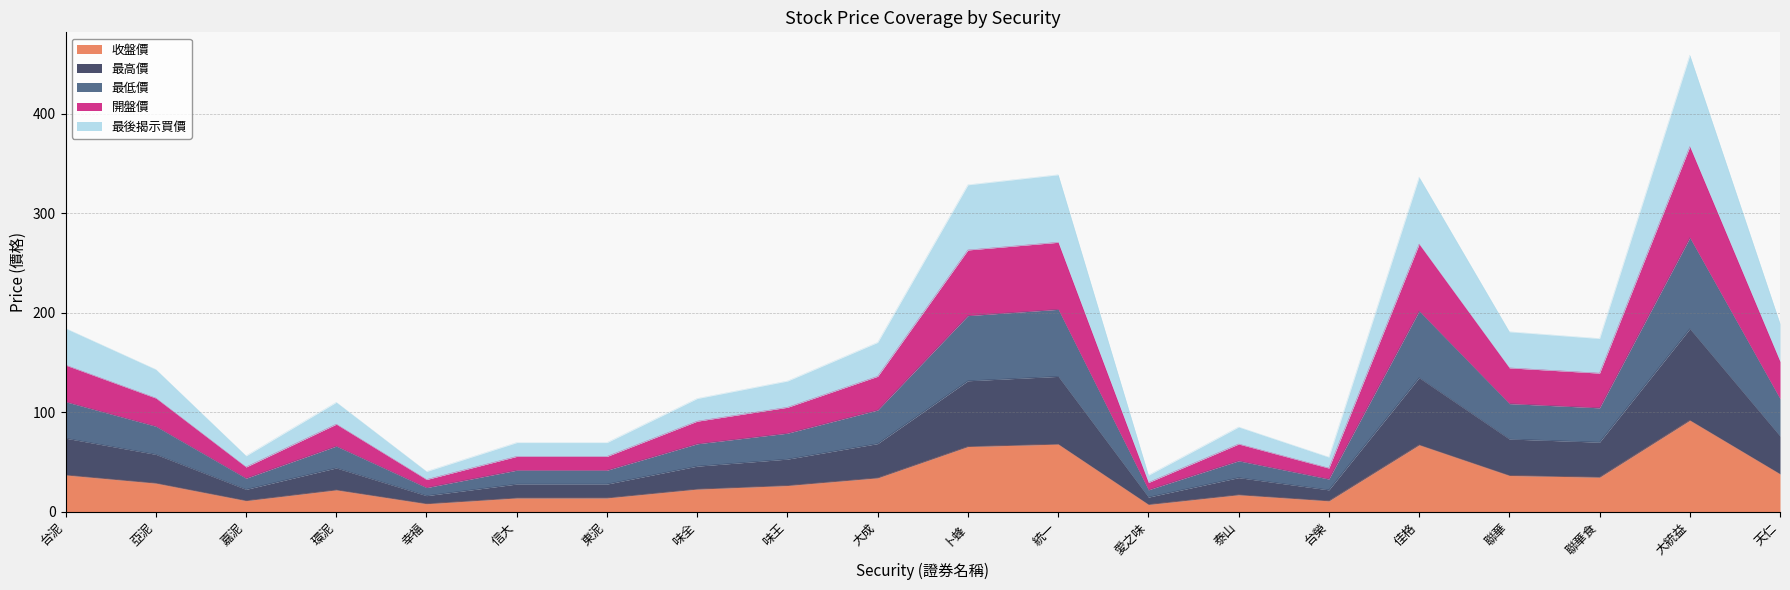

The value of 收盤價 at 味王 is 15.9. True or false?

False